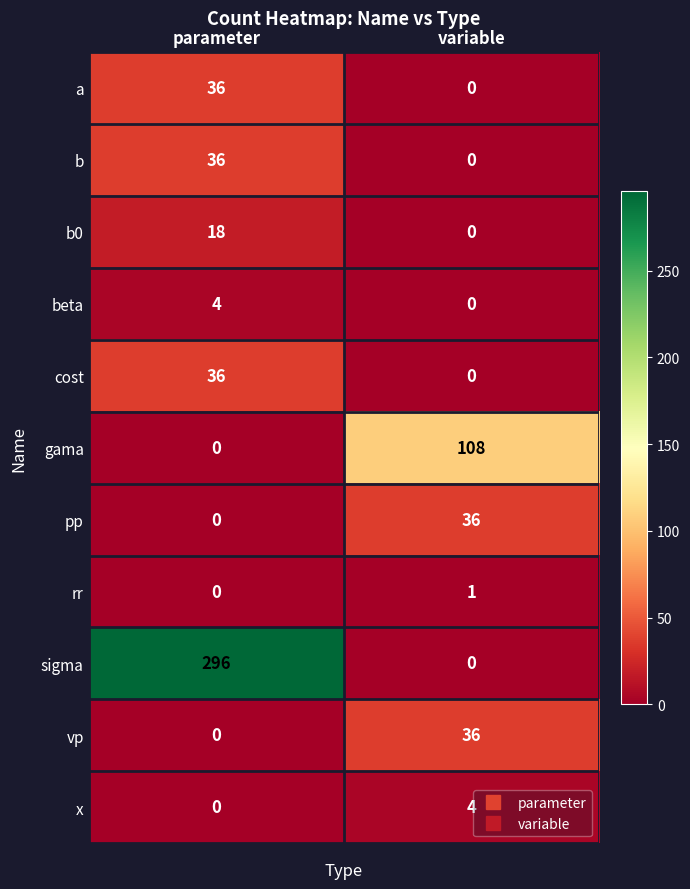

What is the difference between the highest and lowest values at parameter?

296